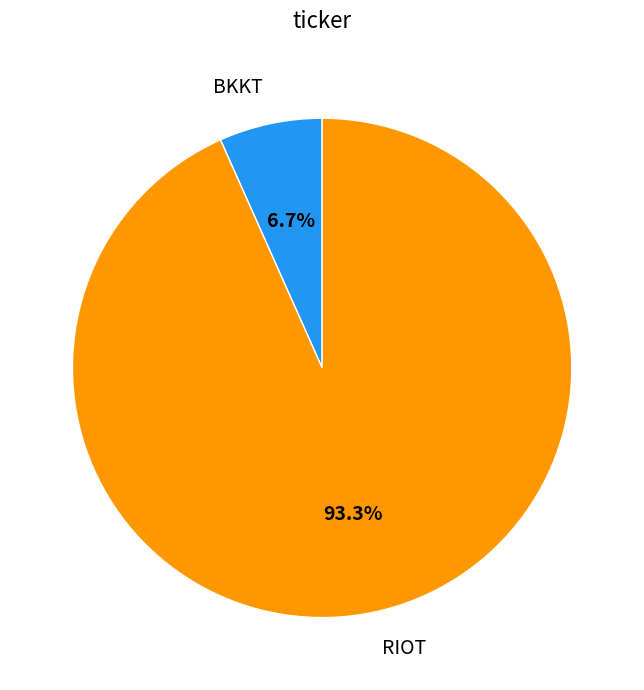

To the nearest percent, what is the combined percentage of BKKT and RIOT?

100%